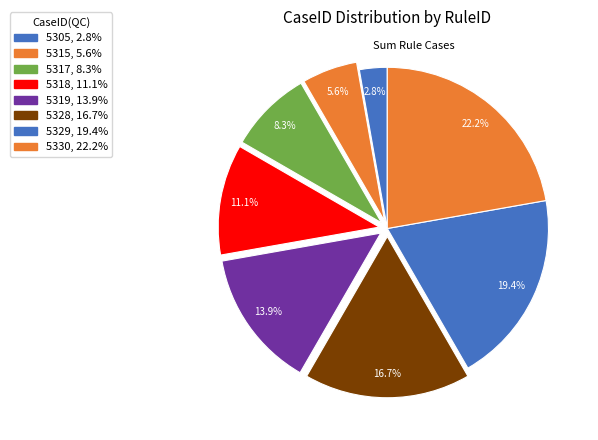

To the nearest percent, what percentage of the pie is 5319?

14%